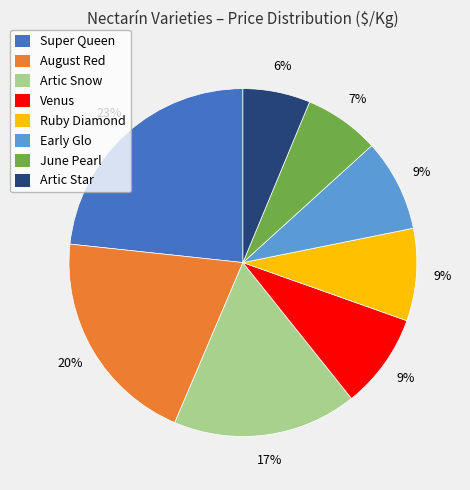

How many segments does this pie chart have?

8